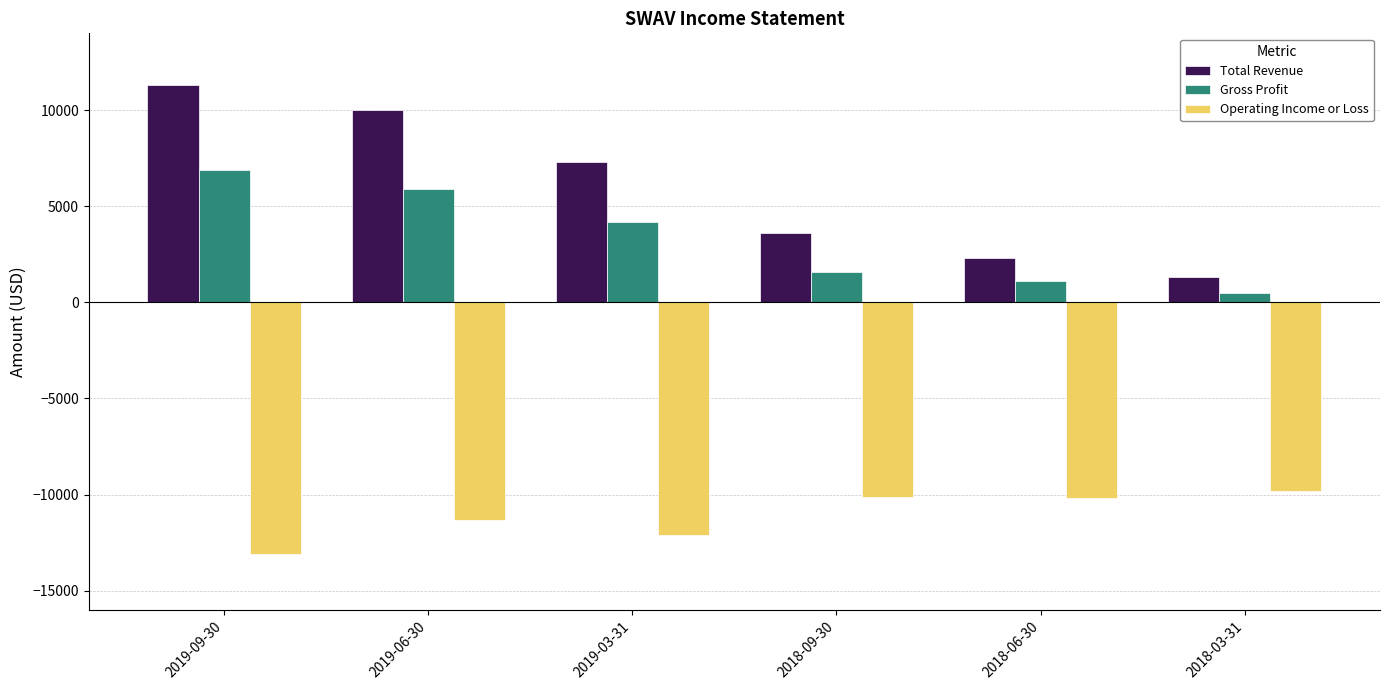

What is the average value of the Operating Income or Loss series?

-11100